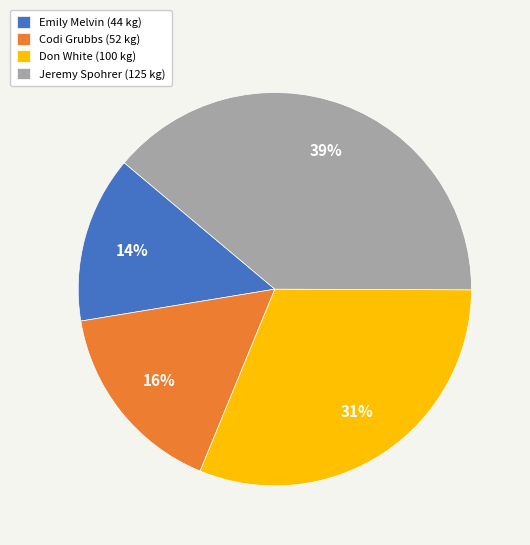

What percentage is the Don White slice, to the nearest percent?

31%